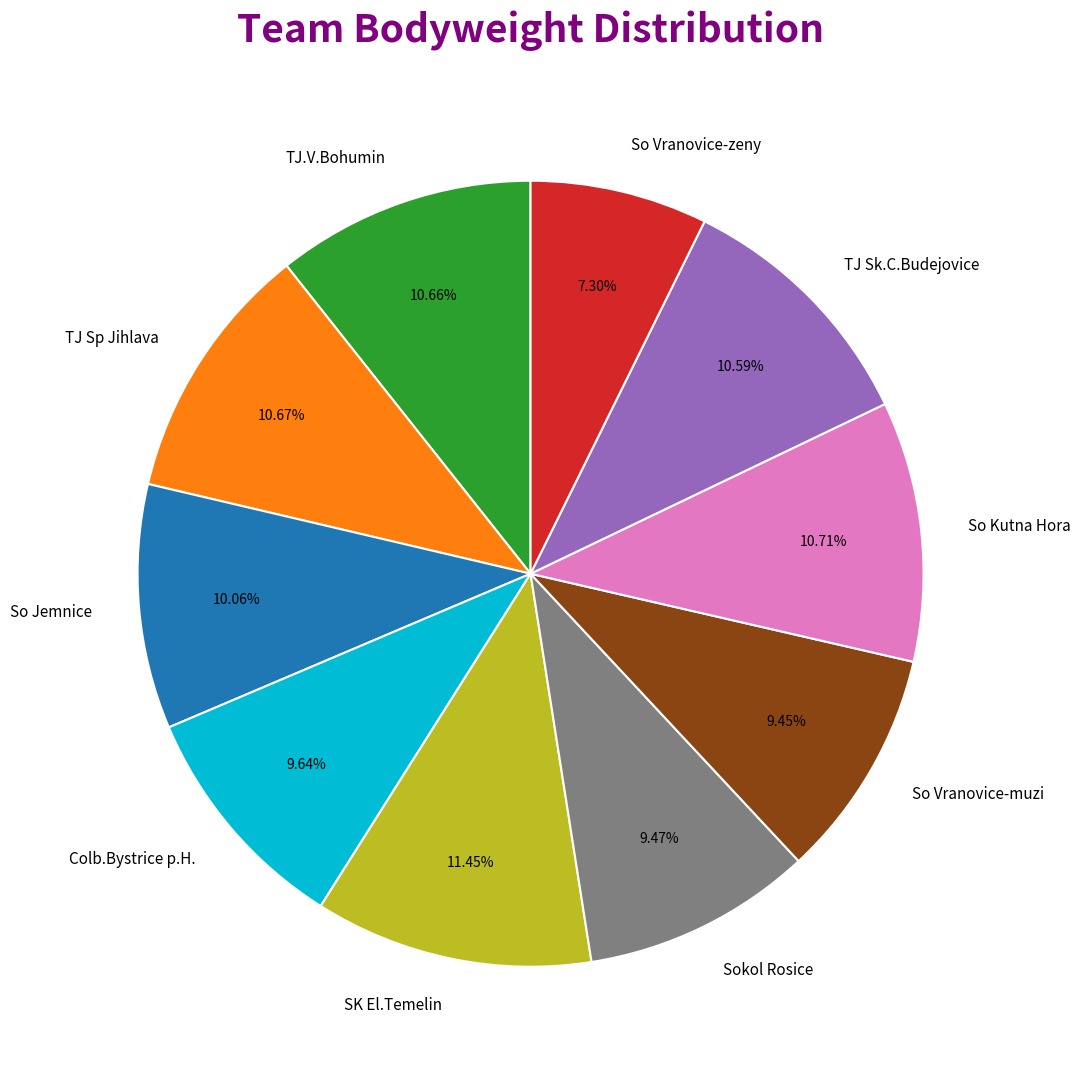

True or false: SK El.Temelin accounts for 1% of the total.

False